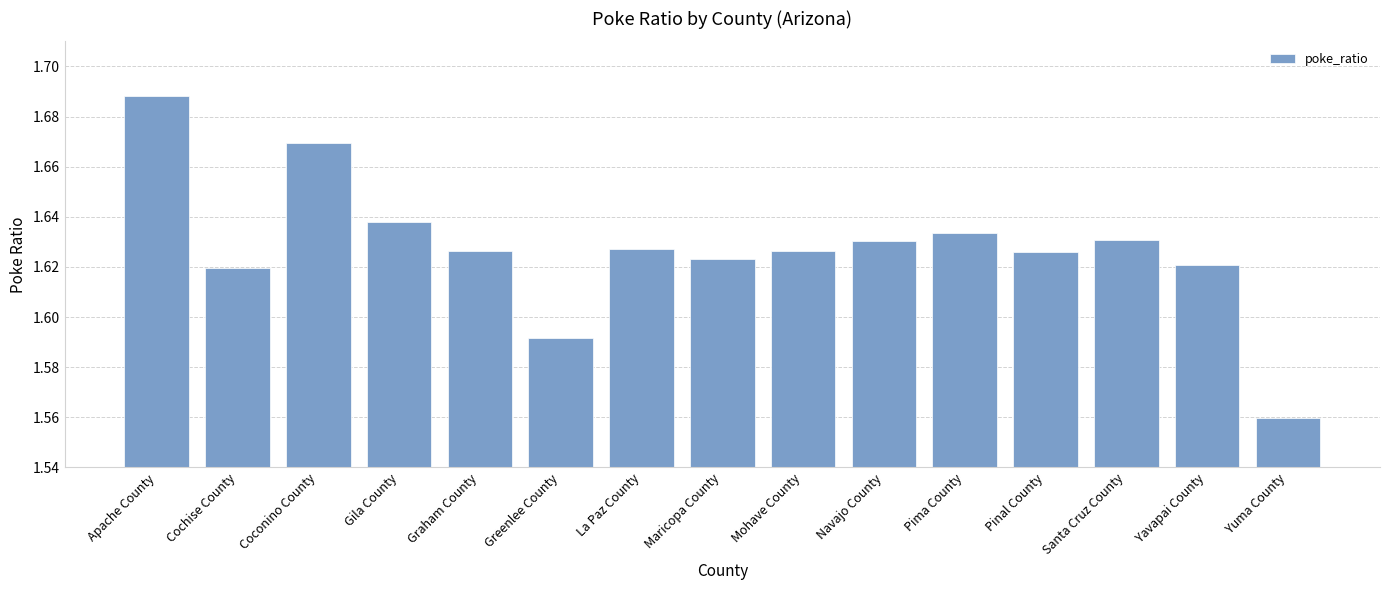

Which label corresponds to the smallest value in the chart?

Yuma County